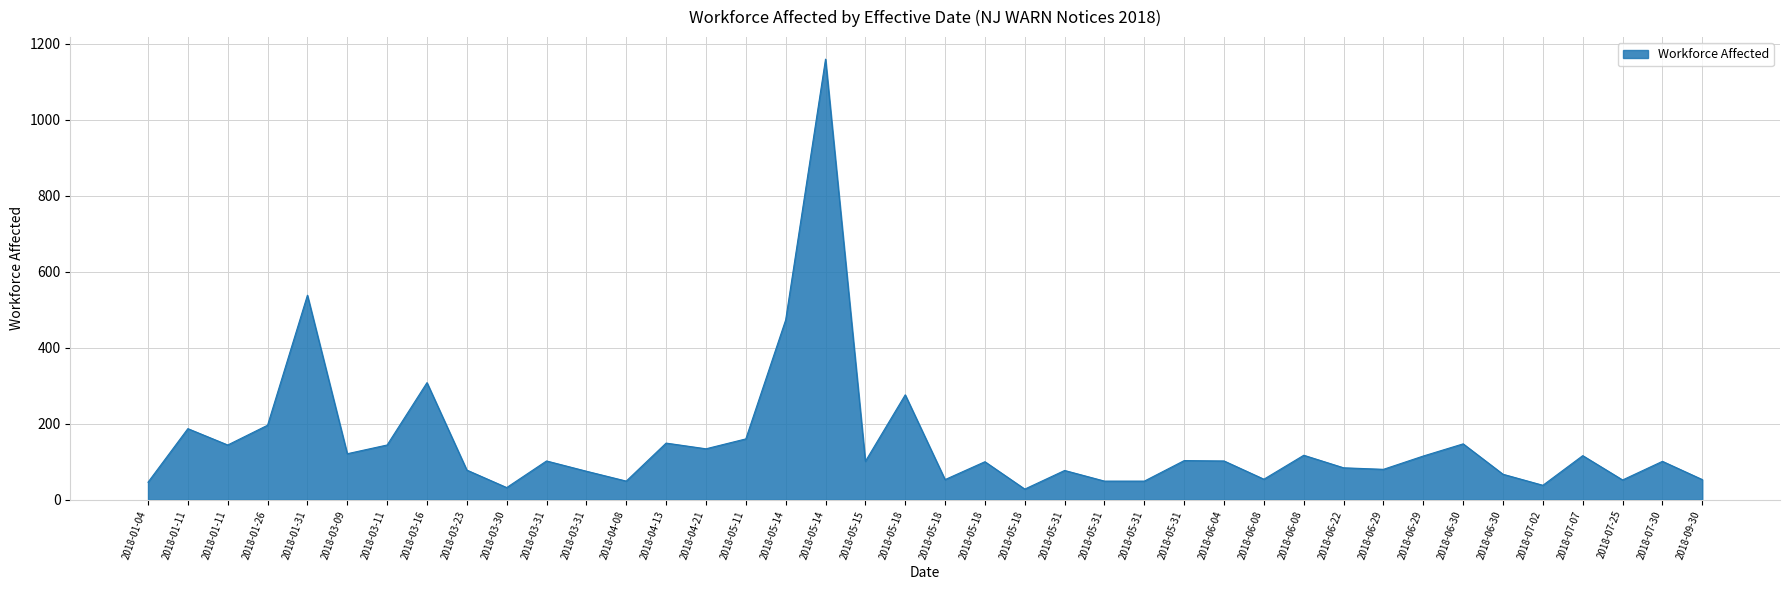

The chart shows a value of 115 at 2018-06-29. True or false?

True